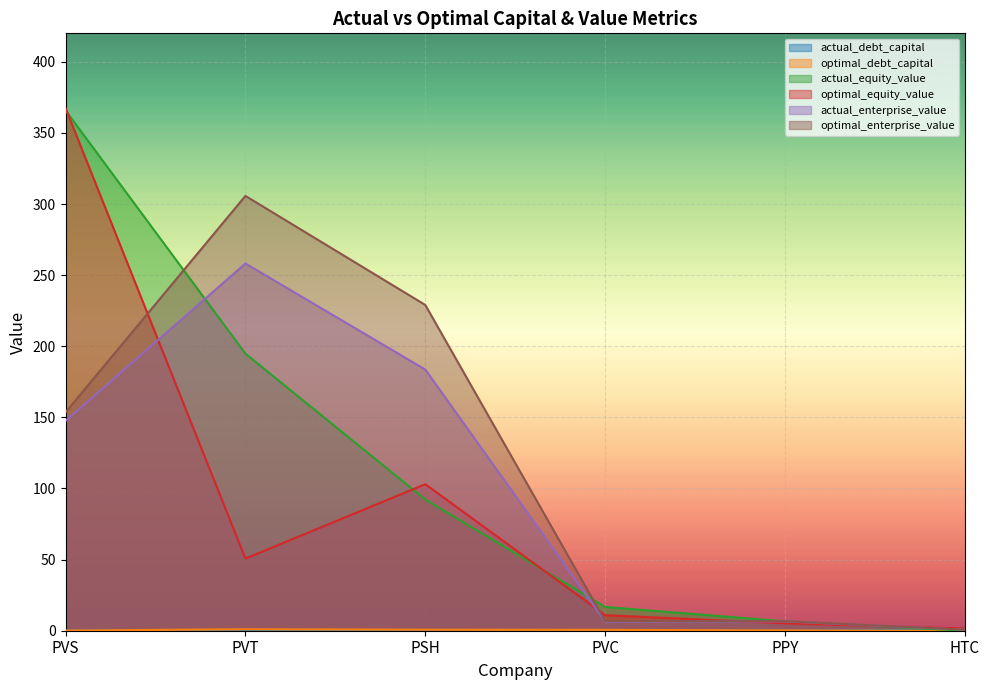

True or false: optimal_equity_value and optimal_debt_capital cross at least once.

False